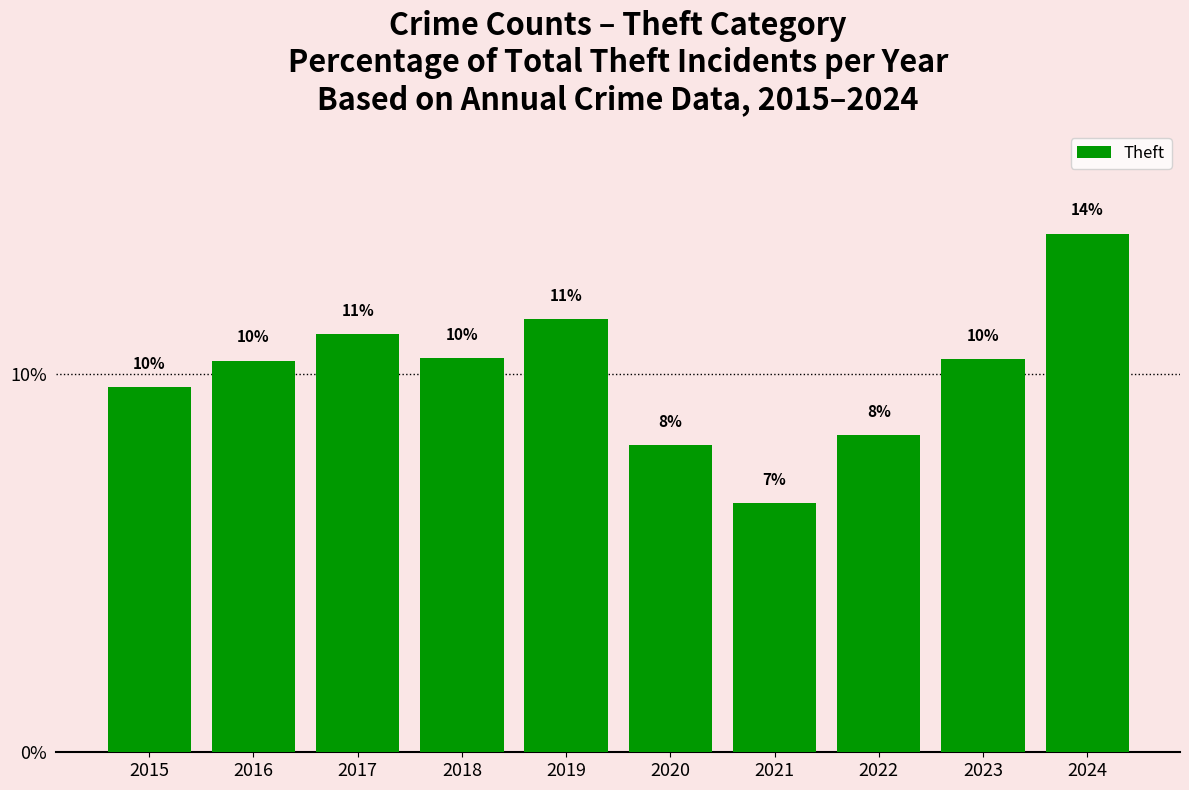

Does the chart contain any negative values?

No